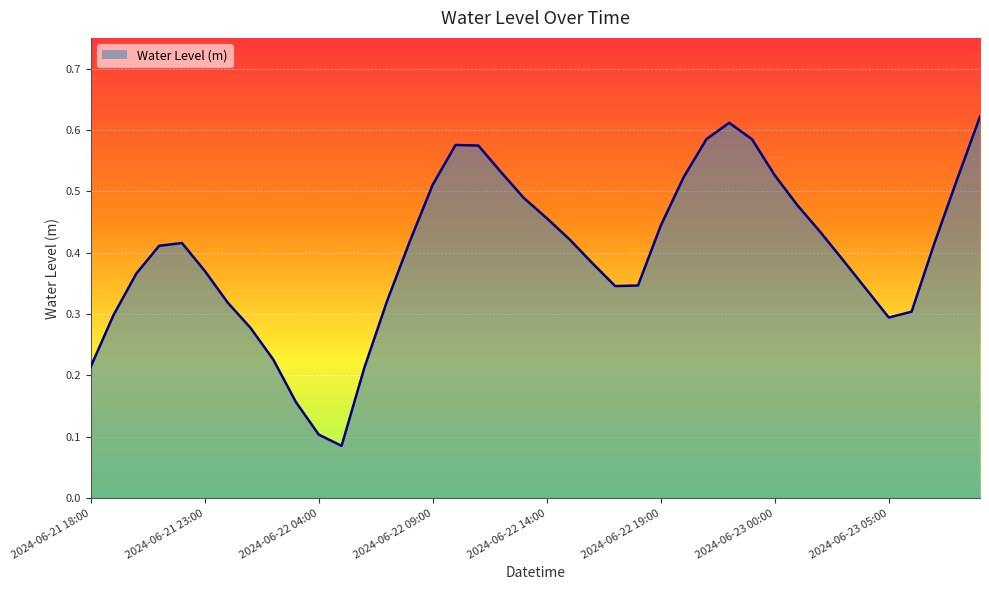

Which category has the highest value across all series?

2024-06-23 09:00